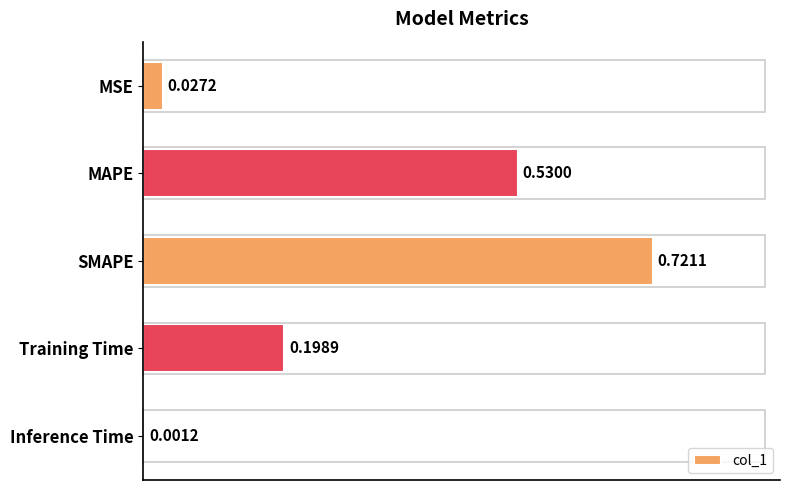

What is the sum of the values at SMAPE and MAPE?

1.3